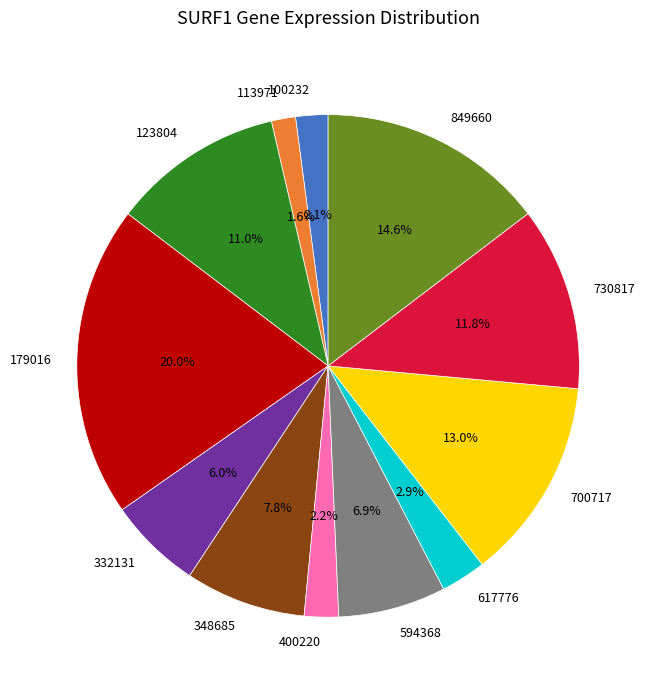

How many segments does this pie chart have?

12